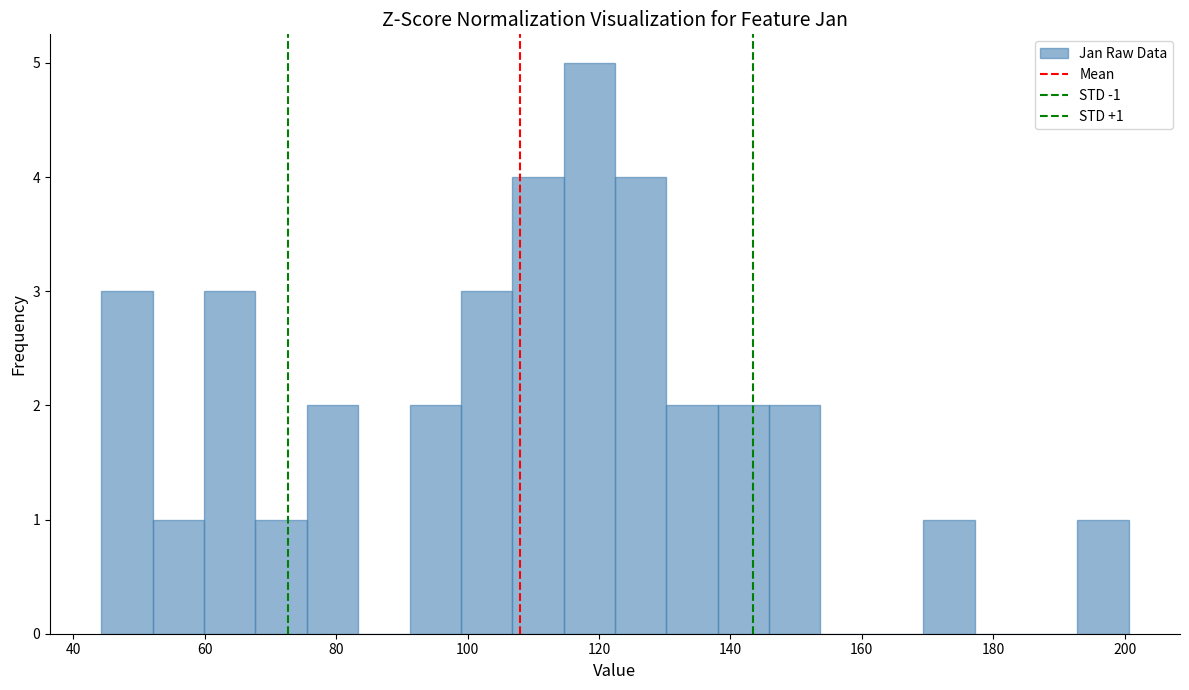

Around what value on the x-axis is the tallest bar? Give the approximate position of its centre, as read against the axis.

118